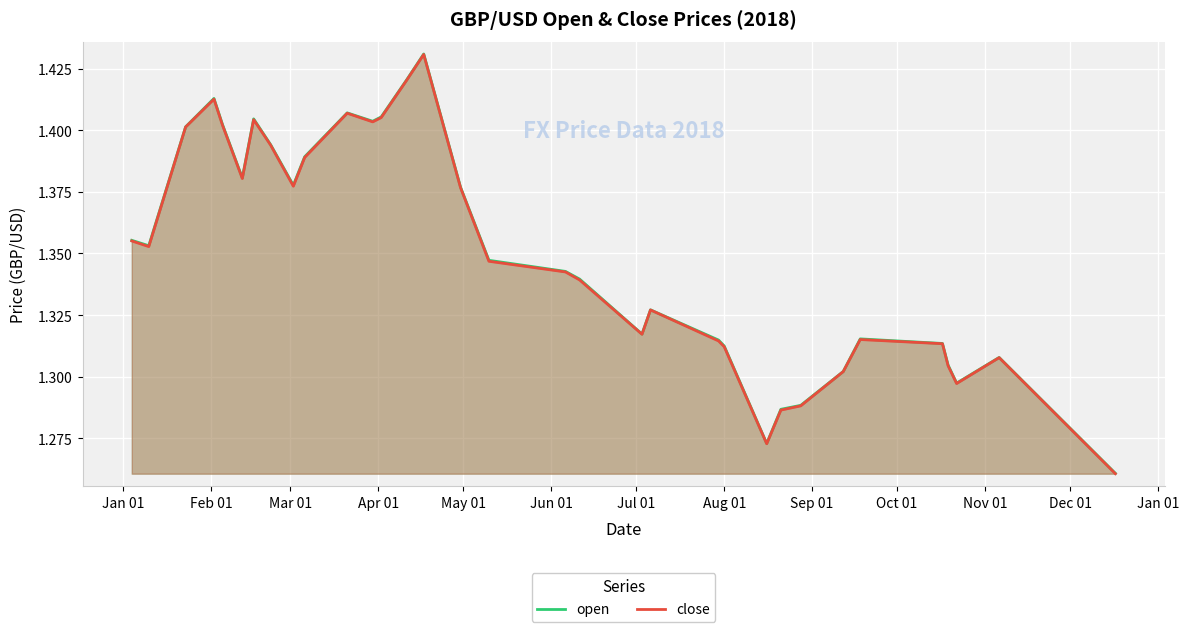

What are all the series names shown in the legend?

open, close